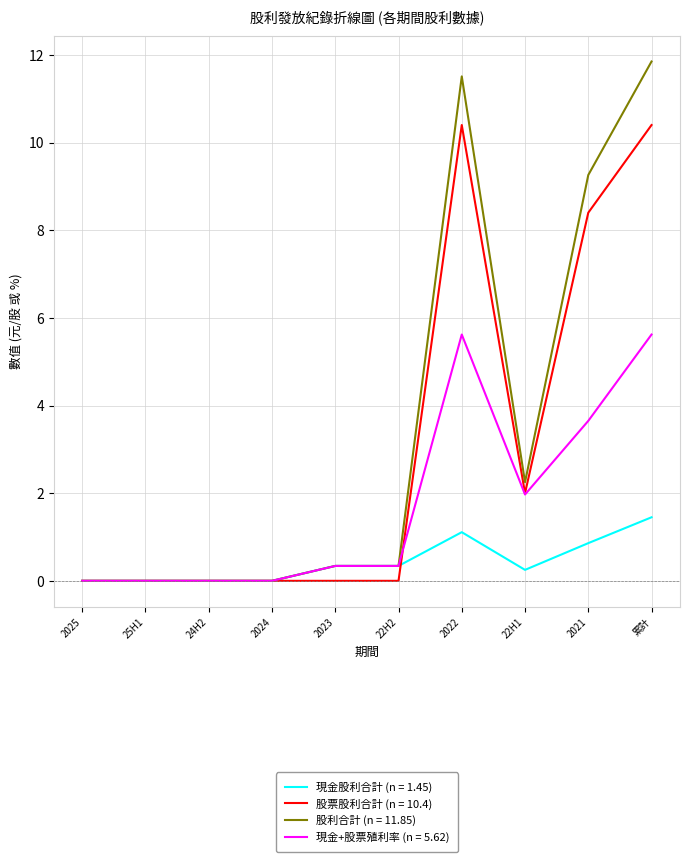

Is it true that 股利合計 (n = 11.85) equals 0.0 at 2024?

True